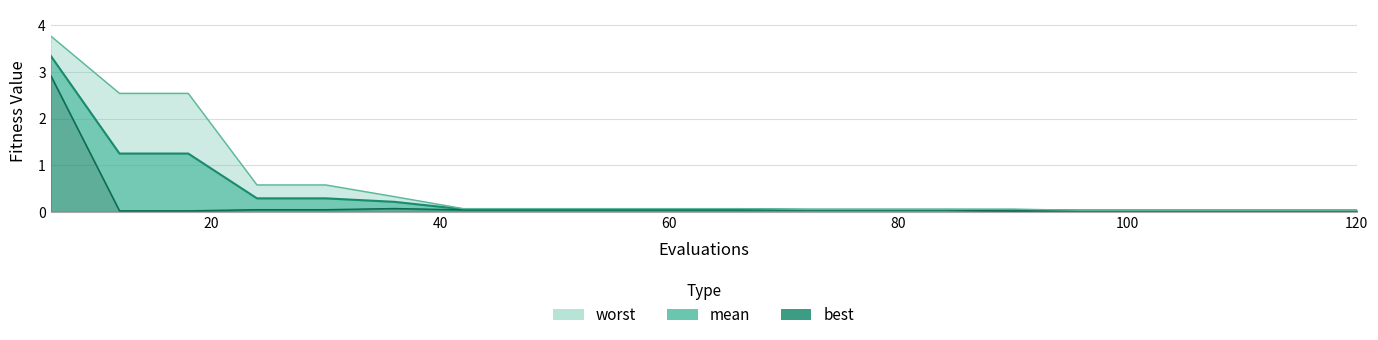

Does the chart display data point markers on the line(s)?

No